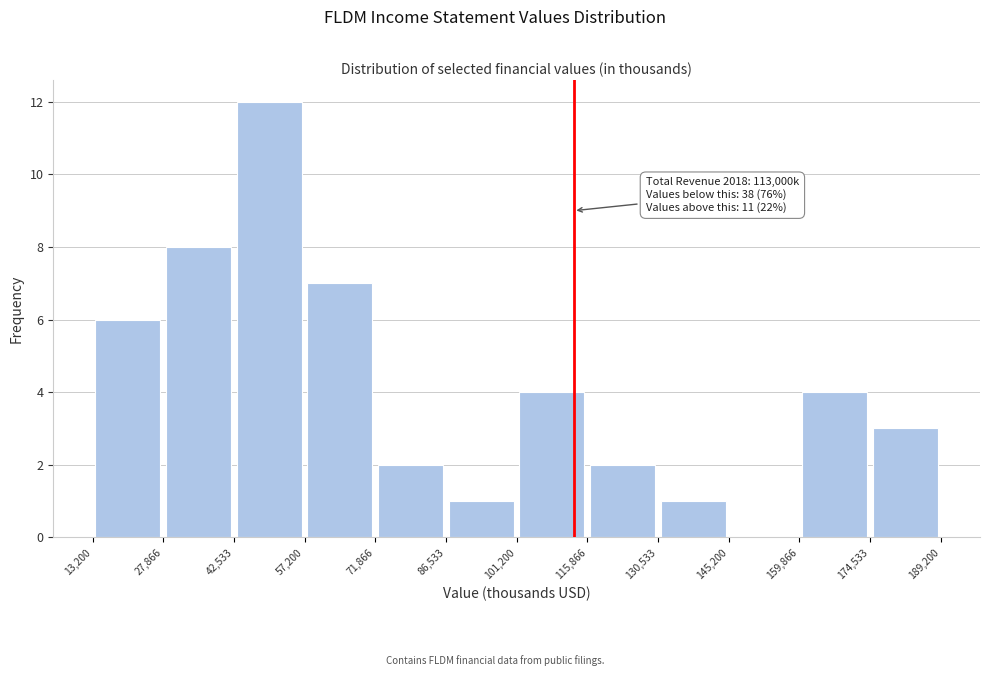

Which range on the x-axis has the tallest bar?

42,533 to 57,200